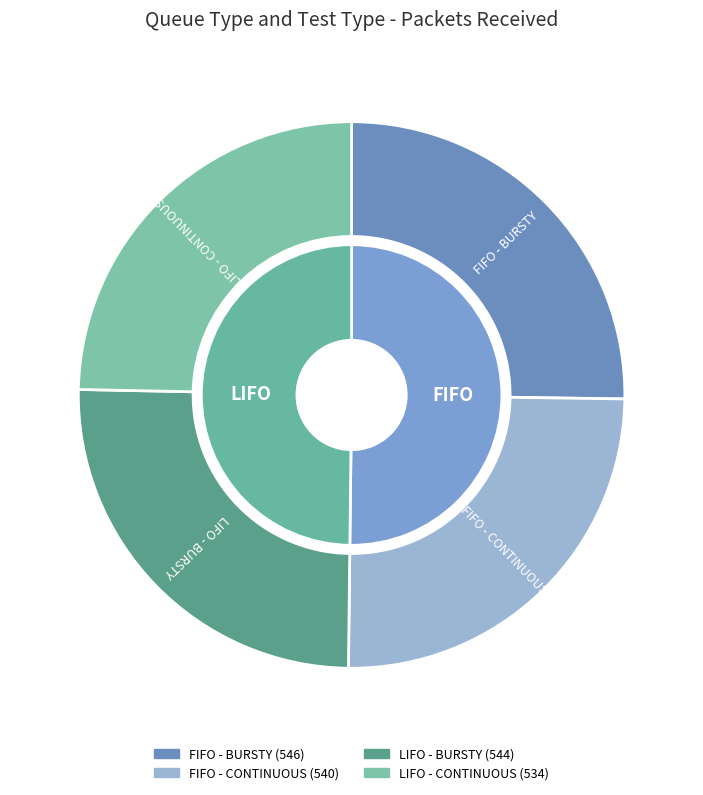

How many slices are in this pie chart?

4